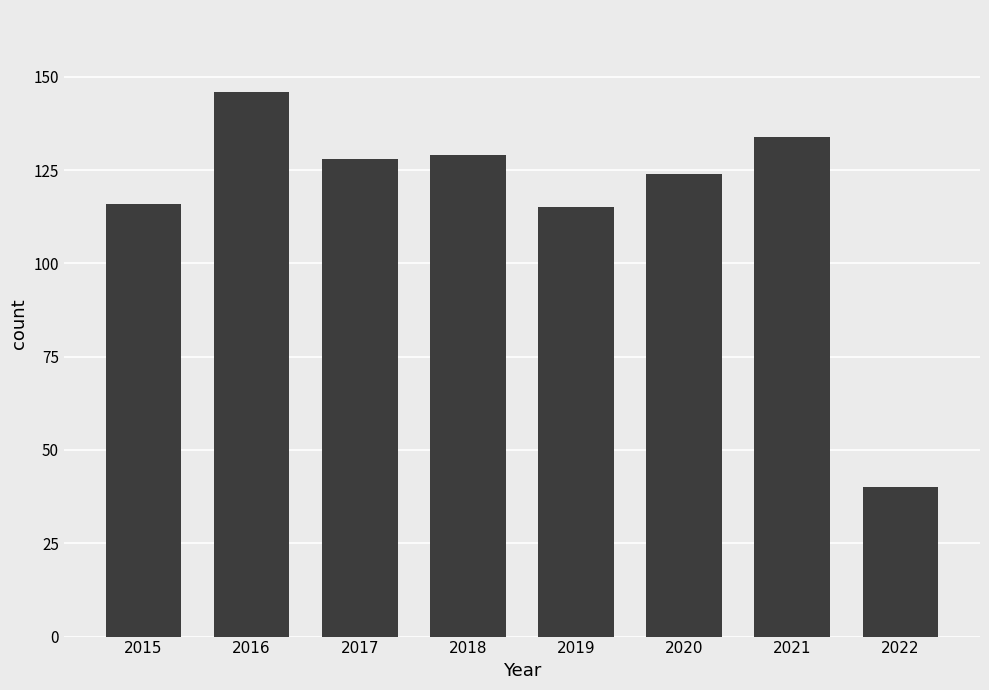

How many data points does each series have?

8